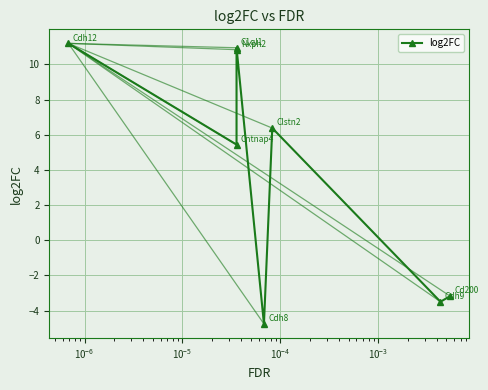

Reading left to right, list all the values displayed in this chart.

11.2	5.4	10.8	10.9	-4.8	6.4	-3.5	-3.2